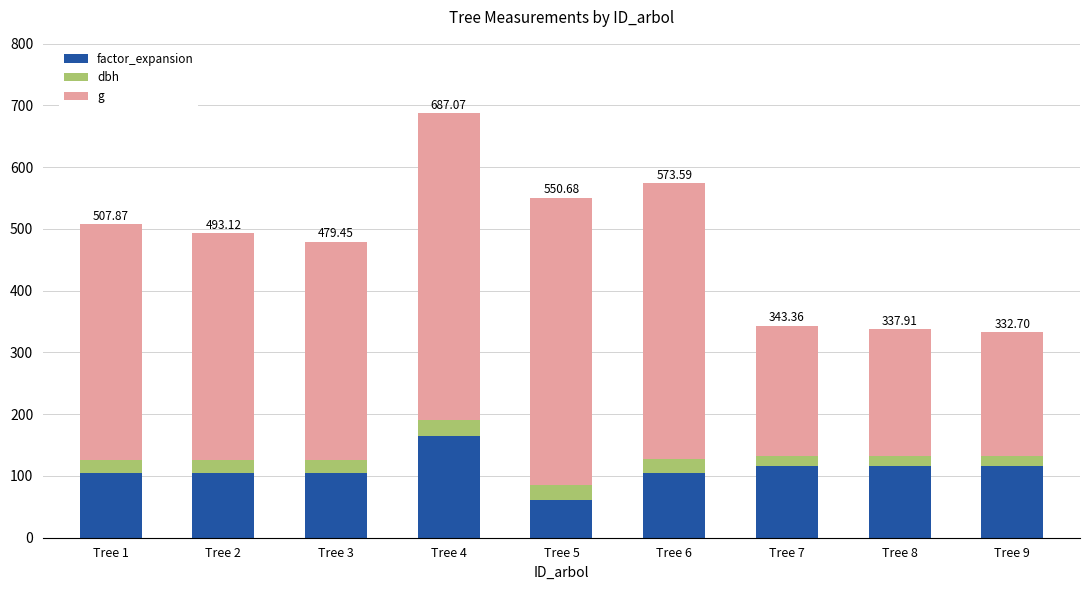

What are all the series names shown in the legend?

factor_expansion, dbh, g